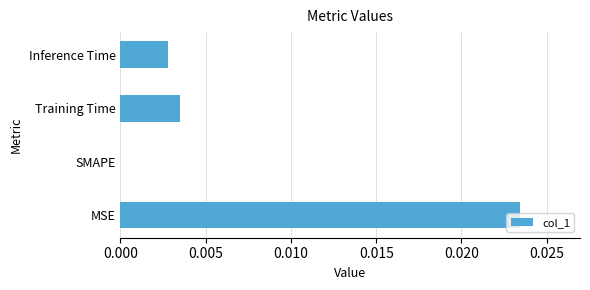

Is it true that the value at SMAPE is 0.0?

True